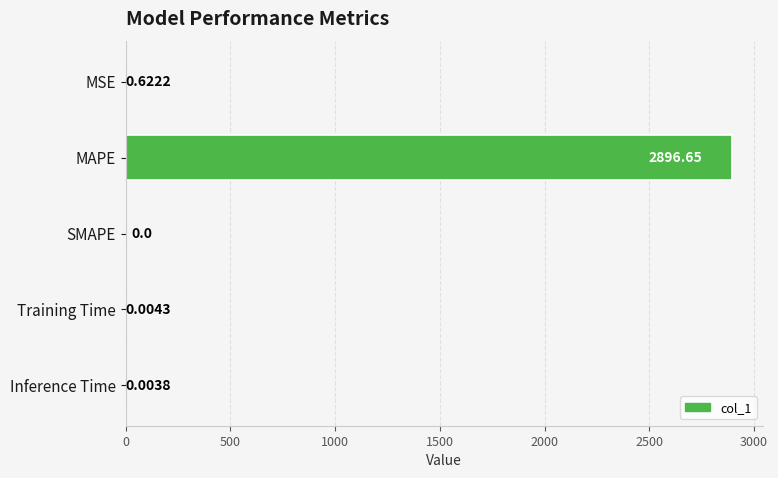

Count the number of data series in this chart.

1